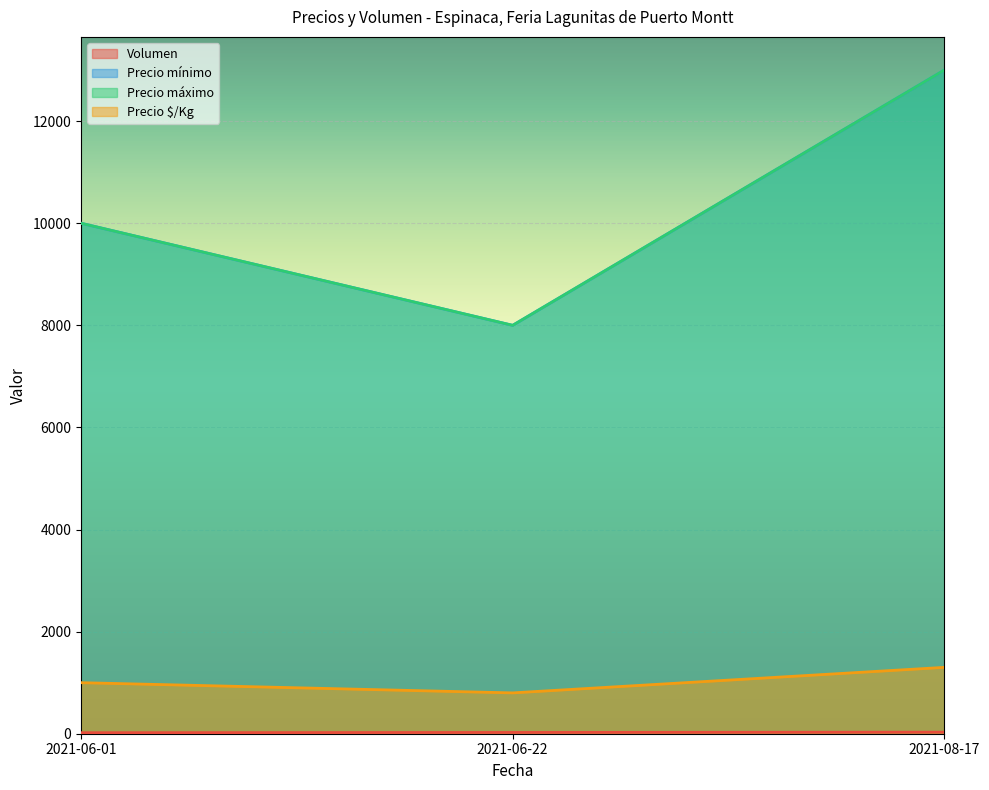

How many lines are shown in the chart?

4